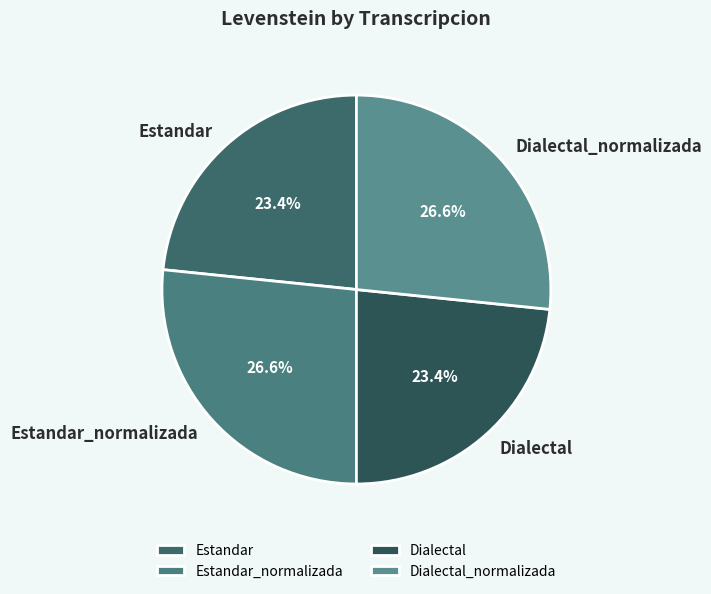

Is there any slice that represents more than half of the pie?

No